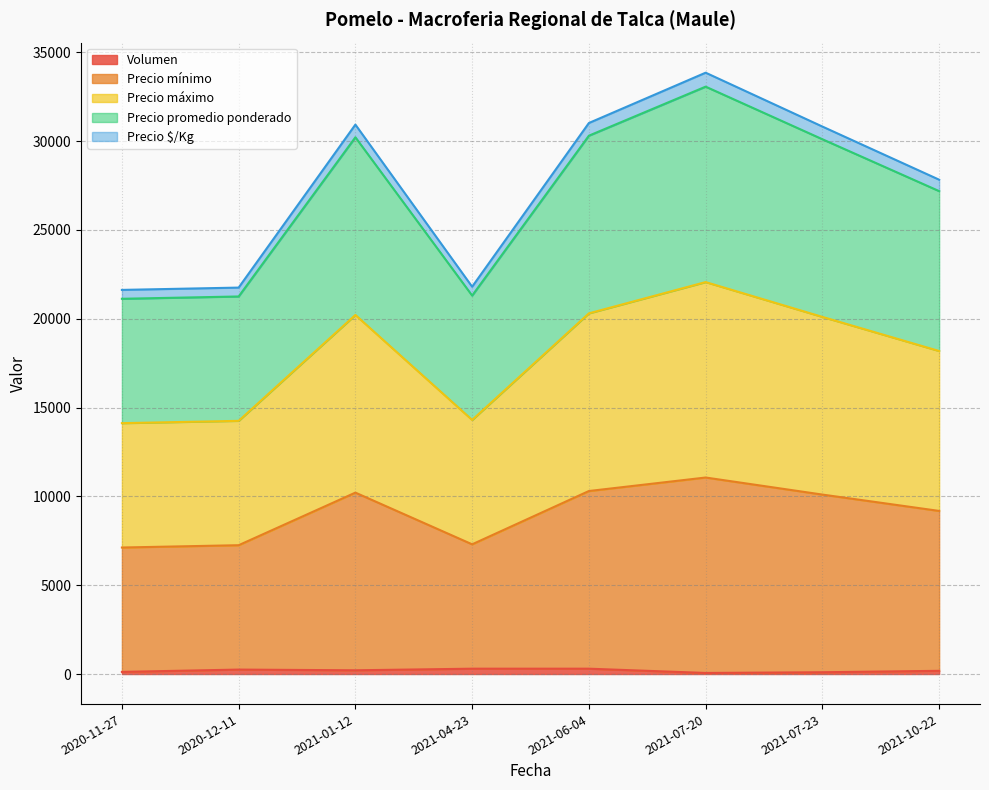

What is the value of the Volumen point at the 3rd from the left?

210